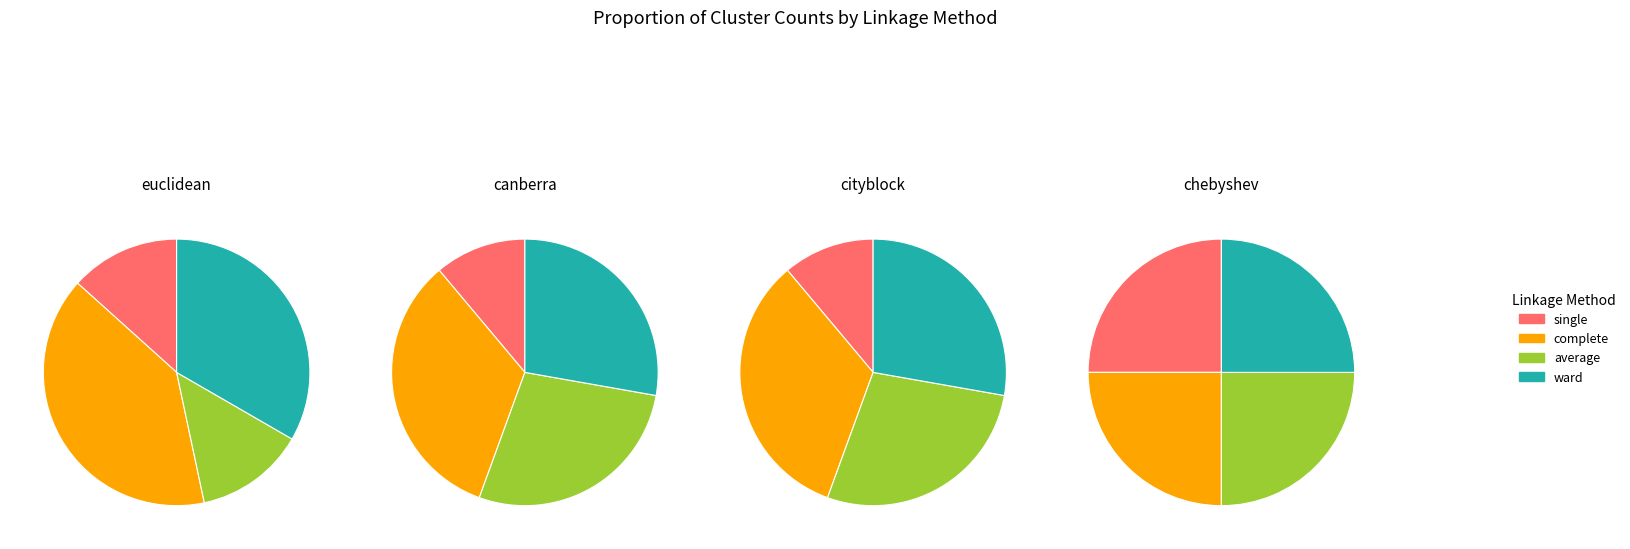

Is complete the majority of the pie?

No